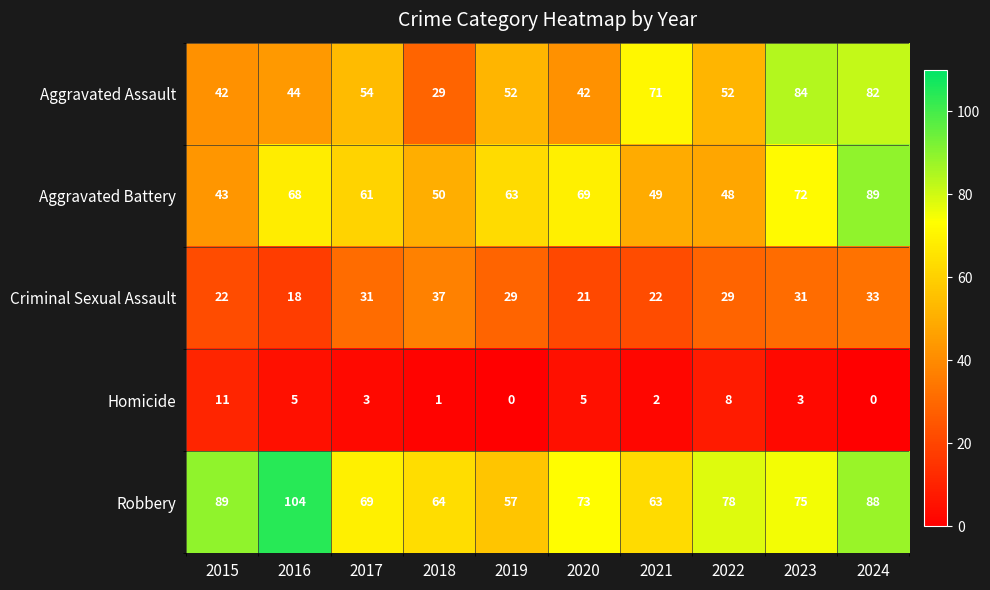

What is the sum of the Criminal Sexual Assault values at 2016 and 2021?

40